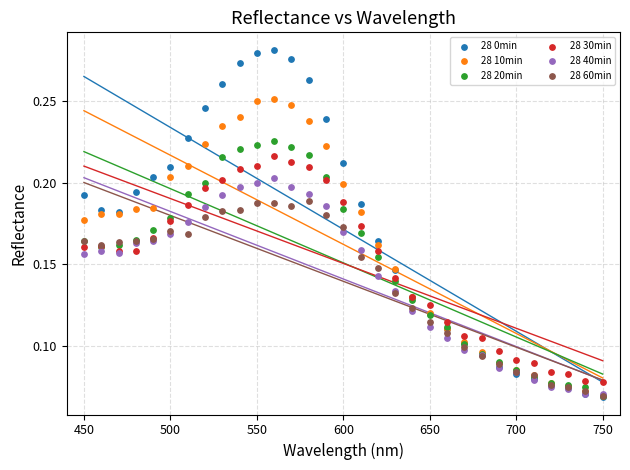

What are all the series names shown in the legend?

28 0min, 28 10min, 28 20min, 28 30min, 28 40min, 28 60min